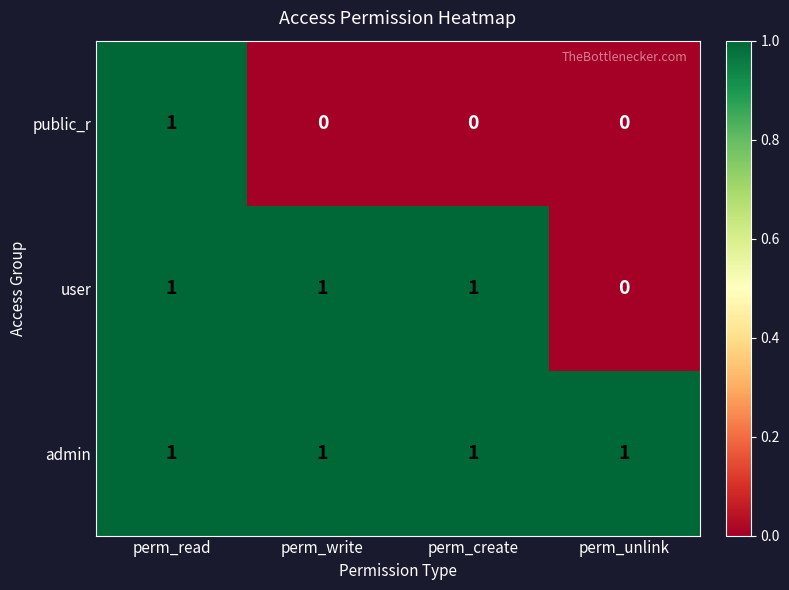

Reading left to right, list all the values displayed in this chart.

public_r: perm_read=1	perm_write=0	perm_create=0	perm_unlink=0
user: perm_read=1	perm_write=1	perm_create=1	perm_unlink=0
admin: perm_read=1	perm_write=1	perm_create=1	perm_unlink=1